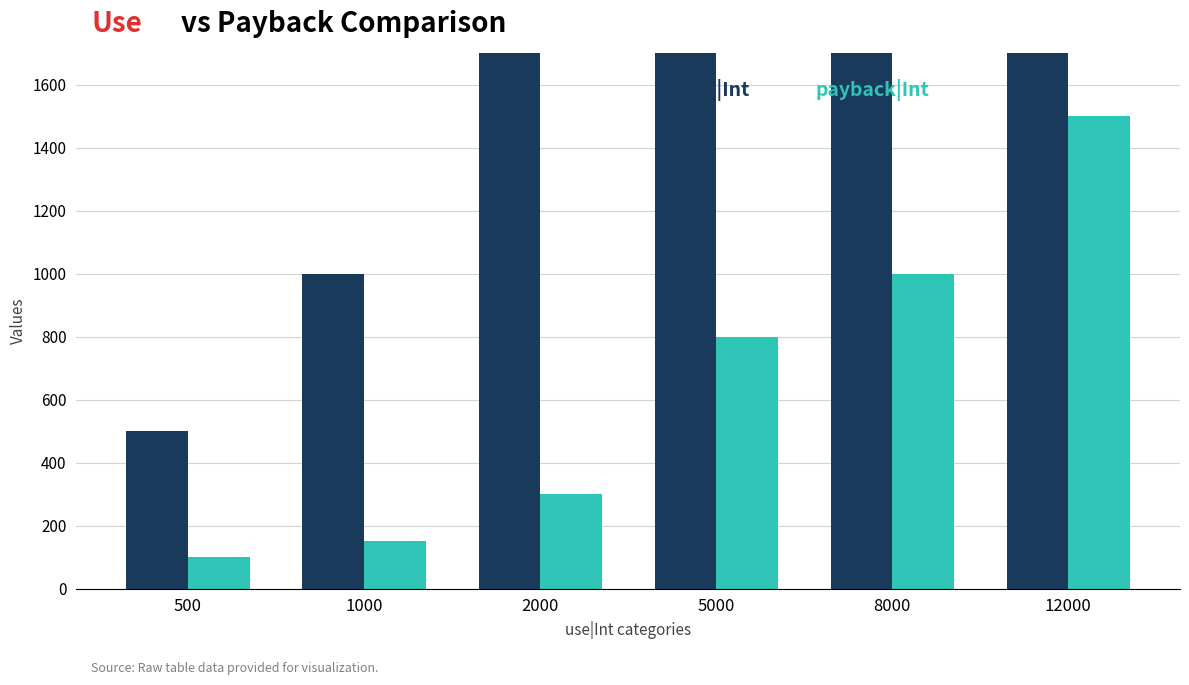

Rank the categories by payback|Int value from lowest to highest.

500, 1000, 2000, 5000, 8000, 12000